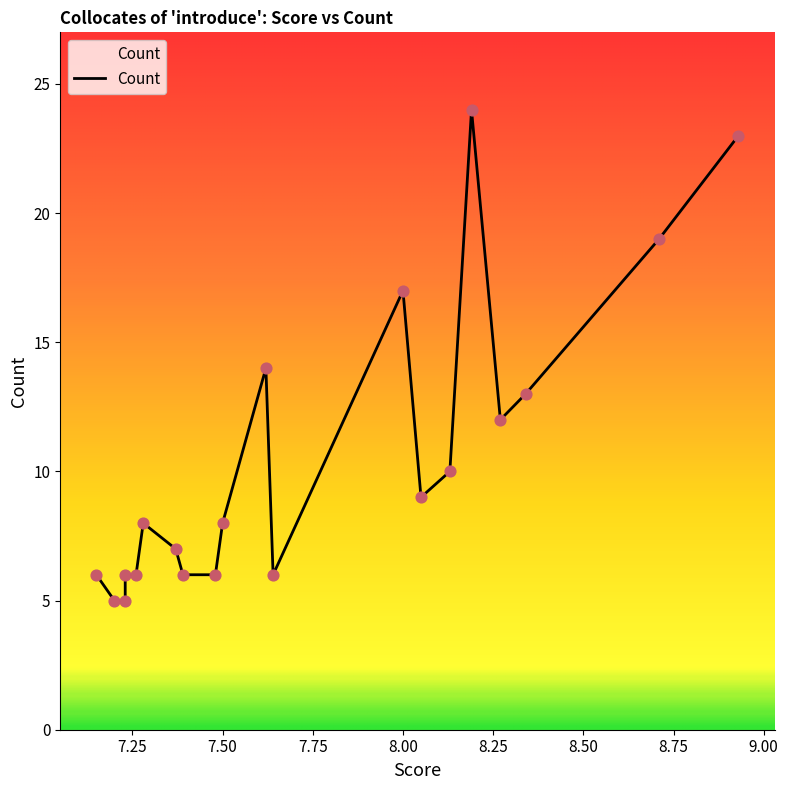

Which has a higher value, 8.19 or 8.27?

8.19